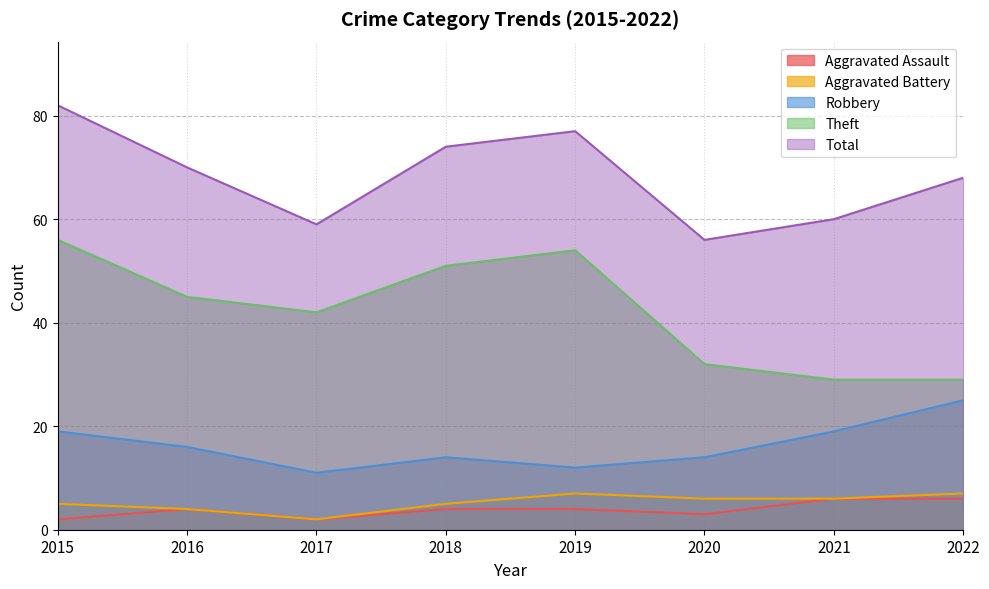

At which label does Aggravated Assault first exceed 4?

2021